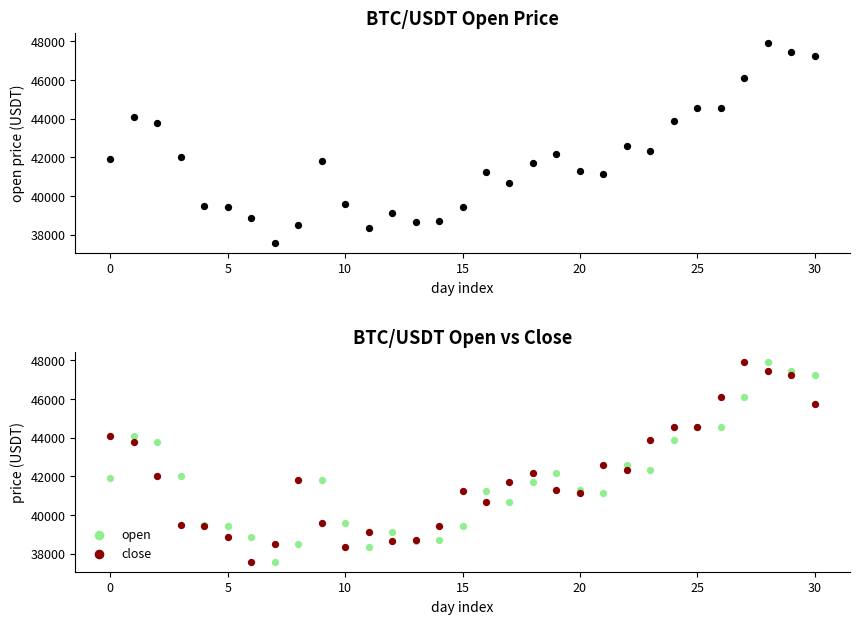

Which series has the largest Y range (max minus min)?

open